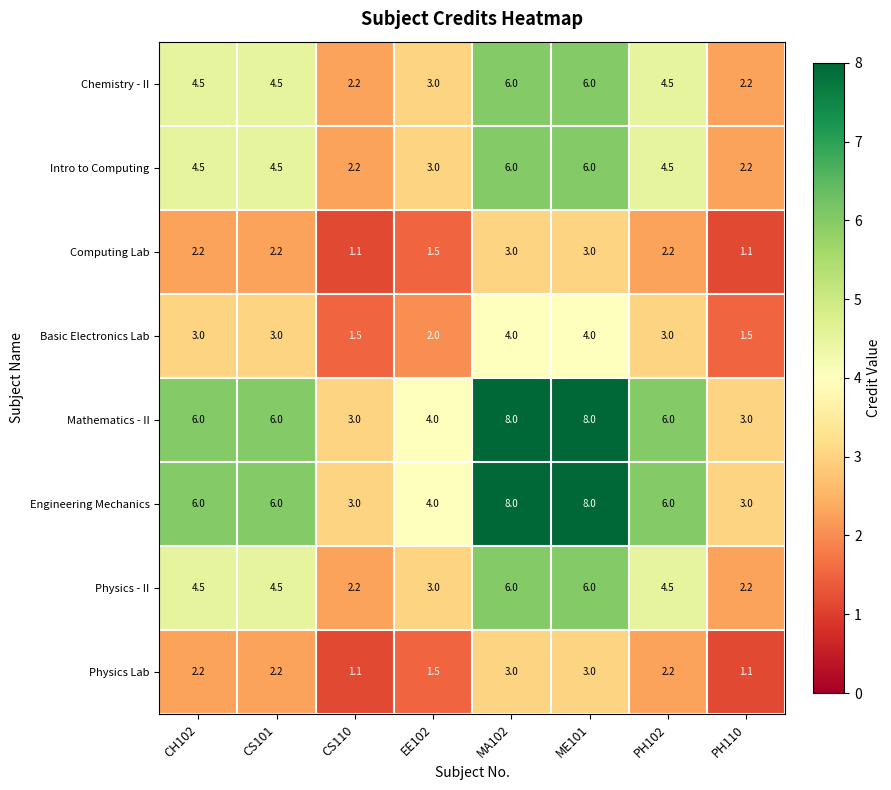

What is the average value of the Engineering Mechanics series?

5.5